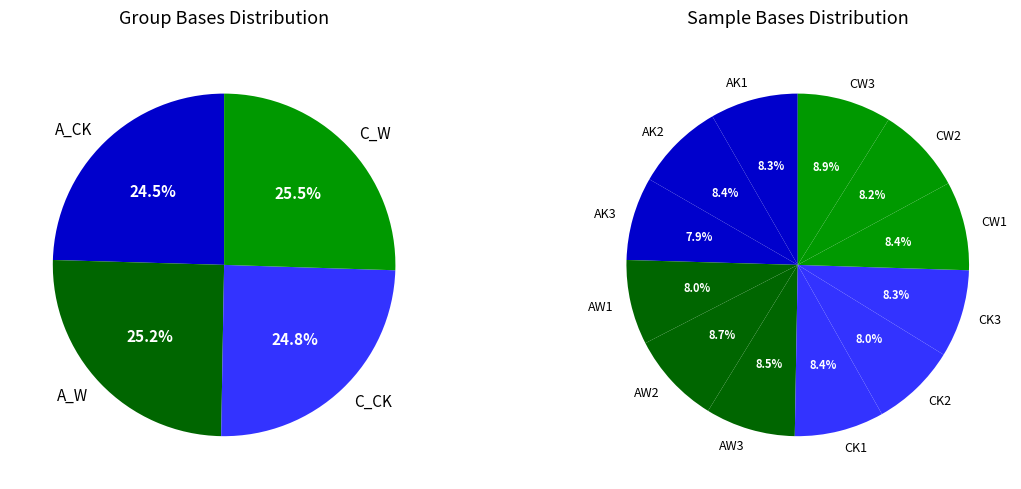

Approximately how many times larger is the value at AW3 compared to AK2?

1.0